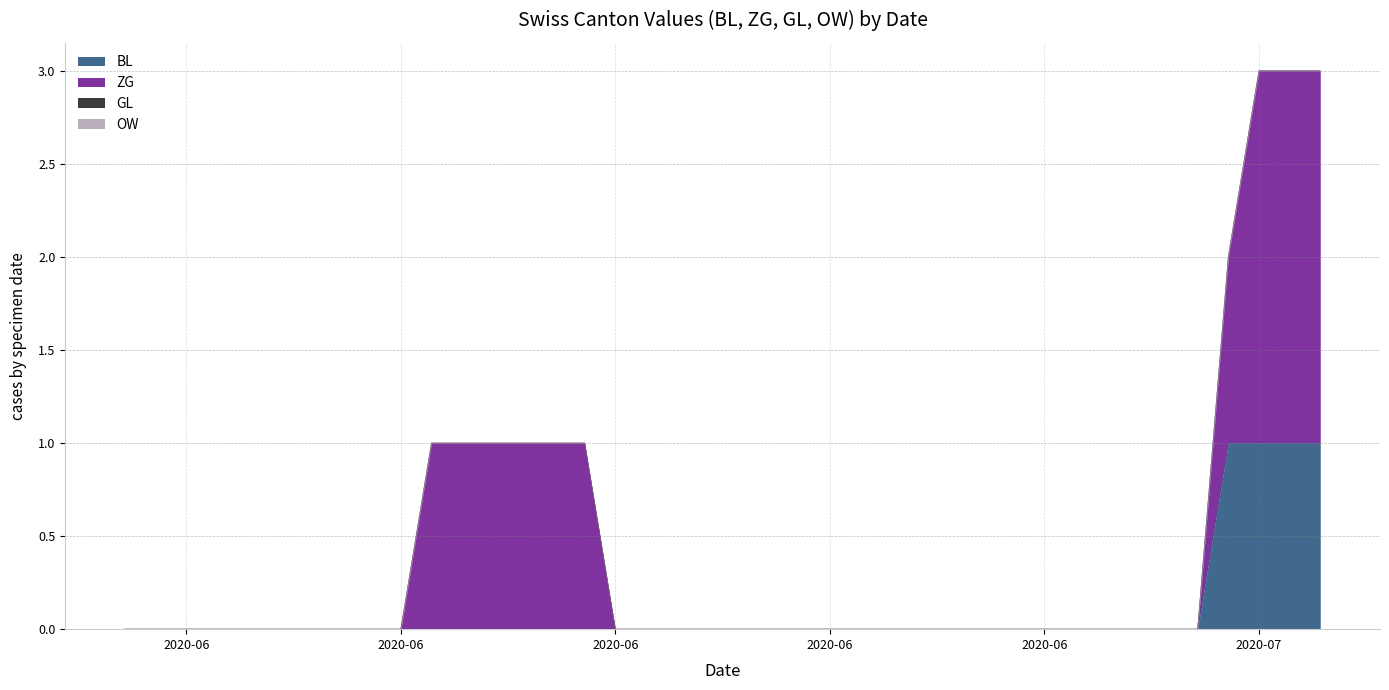

Which label corresponds to the smallest value in the chart?

2020-05-31